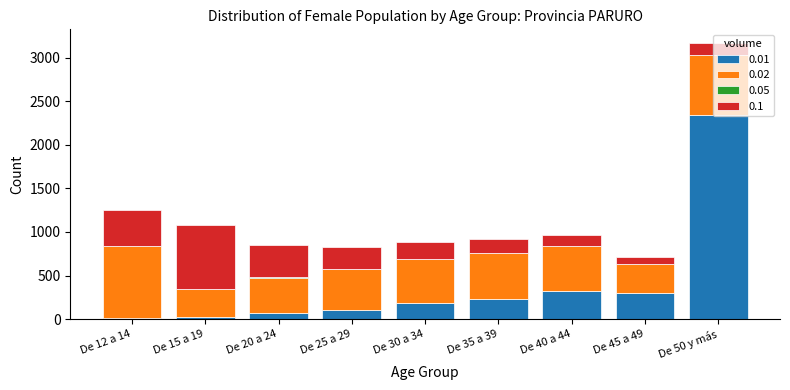

At which category is the sum across all series the highest?

De 50 y más